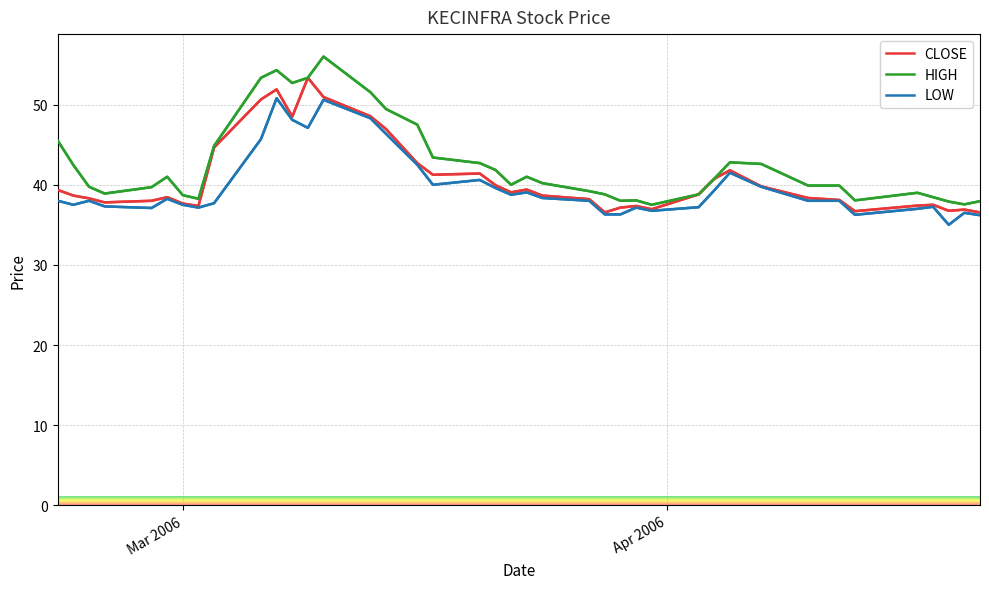

How many categories are shown in the chart?

40